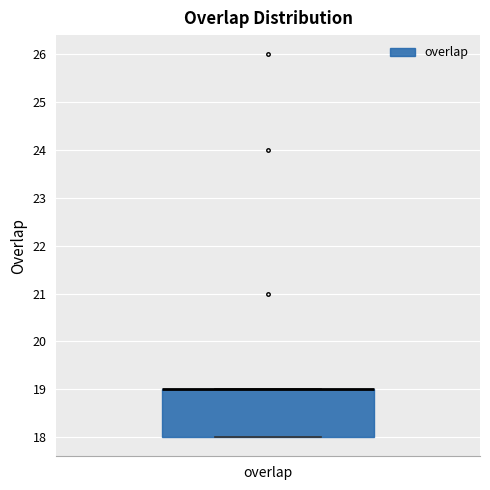

Where is the lower edge of the box for overlap on the y-axis? The values are not printed on the chart, so give them approximately, as read against the axis.

18